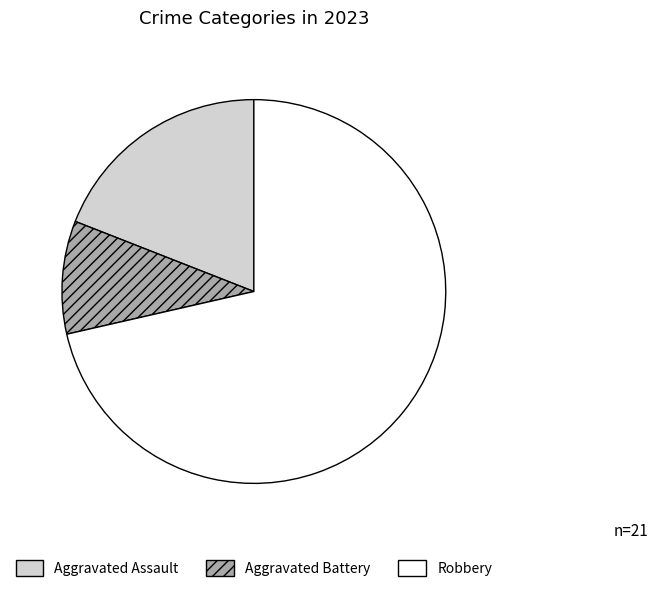

What is the majority slice?

Robbery